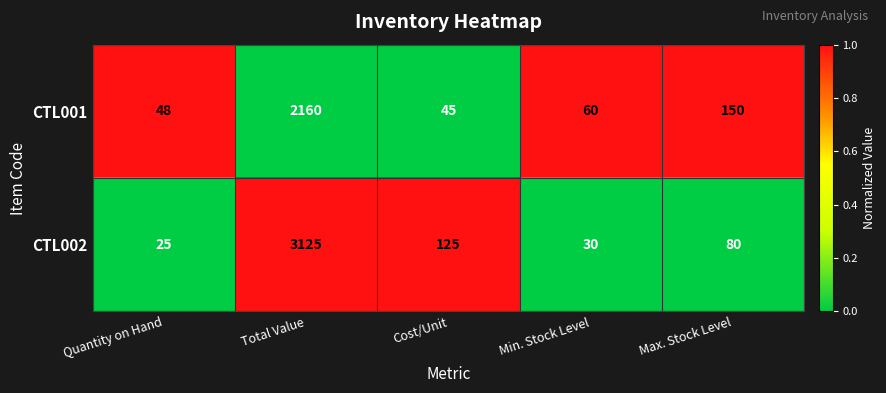

What is the greatest value displayed?

3125